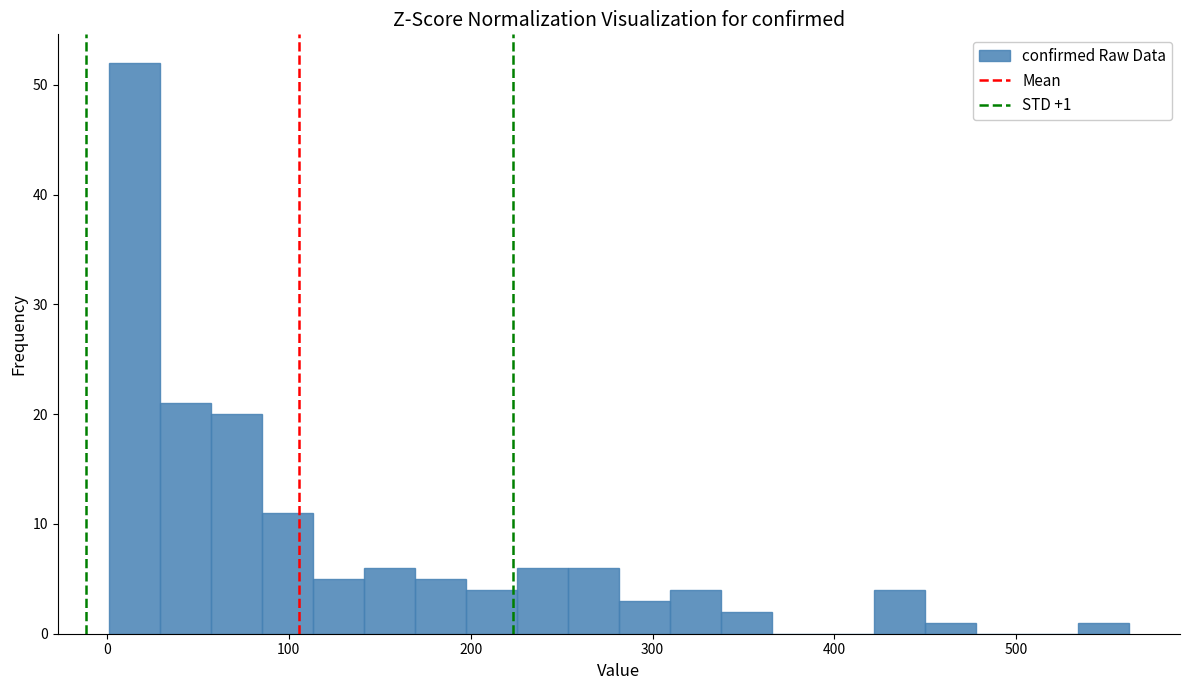

Read against the x-axis, roughly where is the centre of the tallest bar?

20